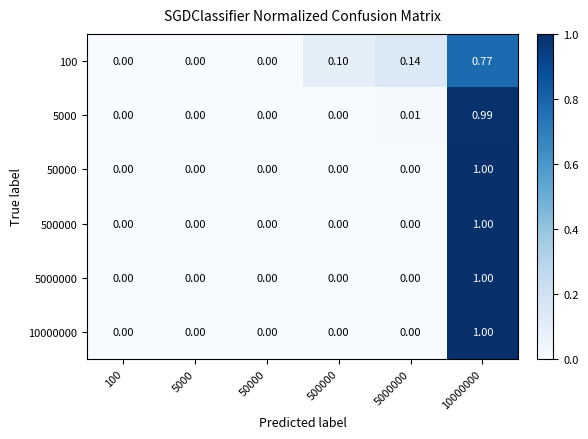

Is the value of 100 at 500000 greater than the value of 50000 at 10000000?

No